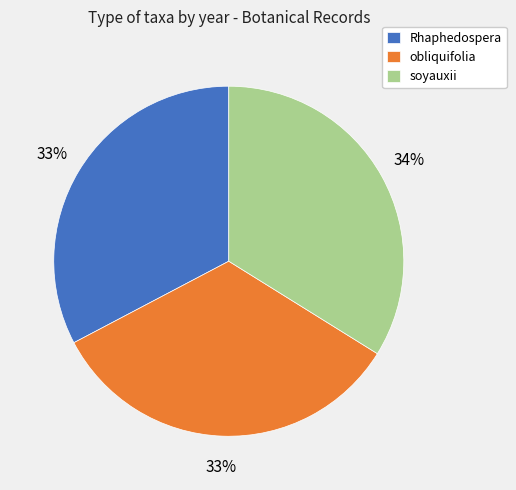

Does any single category account for the majority?

No